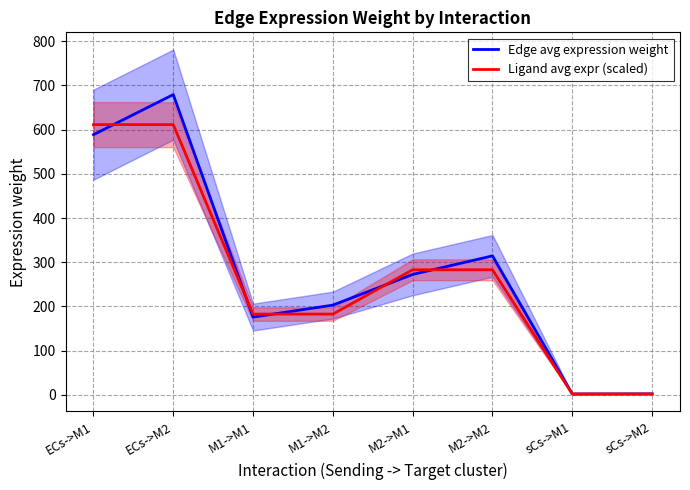

What are all the series names shown in the legend?

Edge avg expression weight, Ligand avg expr (scaled)